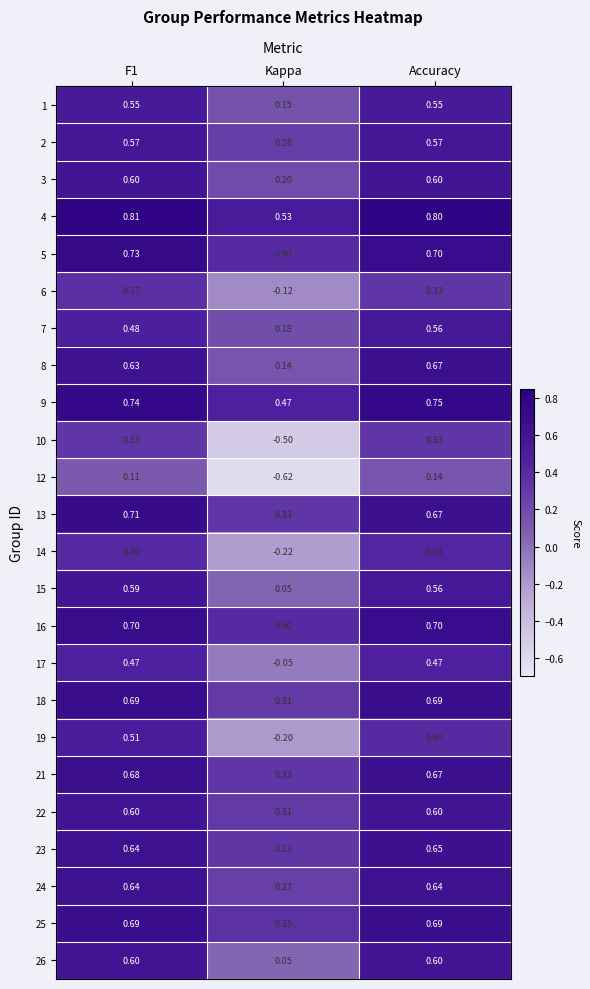

Which series changed the most between F1 and Accuracy?

19